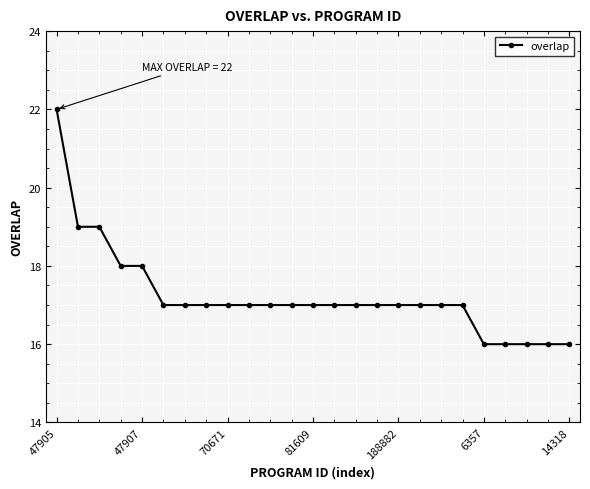

Reading left to right, list all the values displayed in this chart.

22	19	19	18	18	17	17	17	17	17	17	17	17	17	17	17	17	17	17	17	16	16	16	16	16